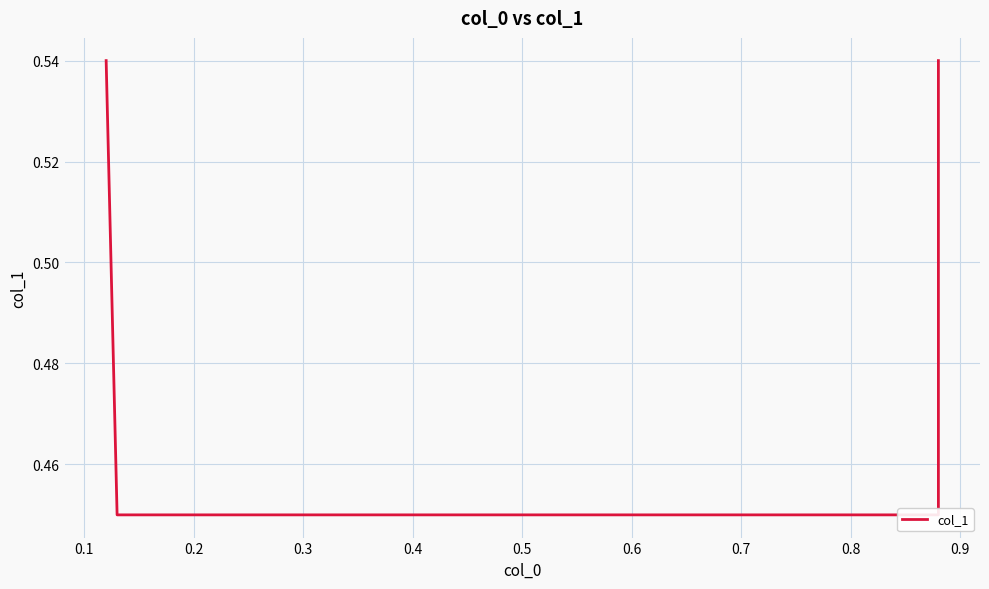

What is the minimum value shown in the chart?

0.5